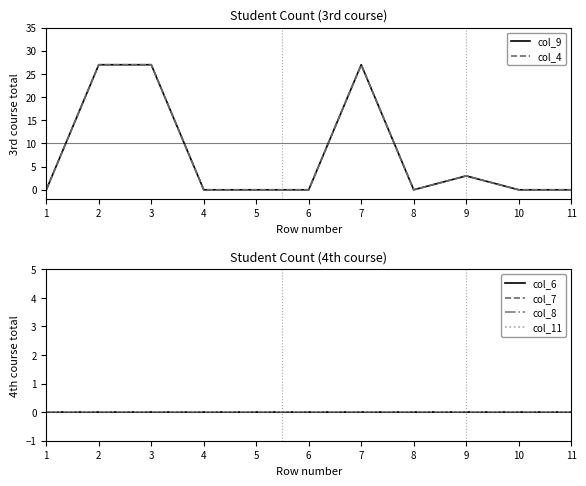

Which label corresponds to the smallest value in the chart?

1